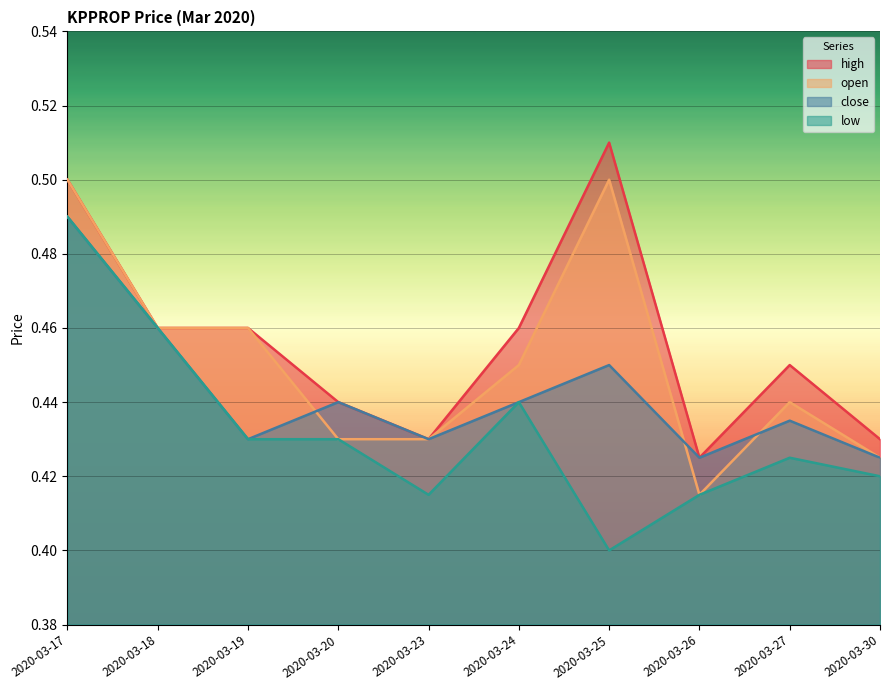

Reading left to right, extract all data points from this chart.

high: 0.5	0.5	0.5	0.4	0.4	0.5	0.5	0.4	0.5	0.4
open: 0.5	0.5	0.5	0.4	0.4	0.5	0.5	0.4	0.4	0.4
close: 0.5	0.5	0.4	0.4	0.4	0.4	0.5	0.4	0.4	0.4
low: 0.5	0.5	0.4	0.4	0.4	0.4	0.4	0.4	0.4	0.4